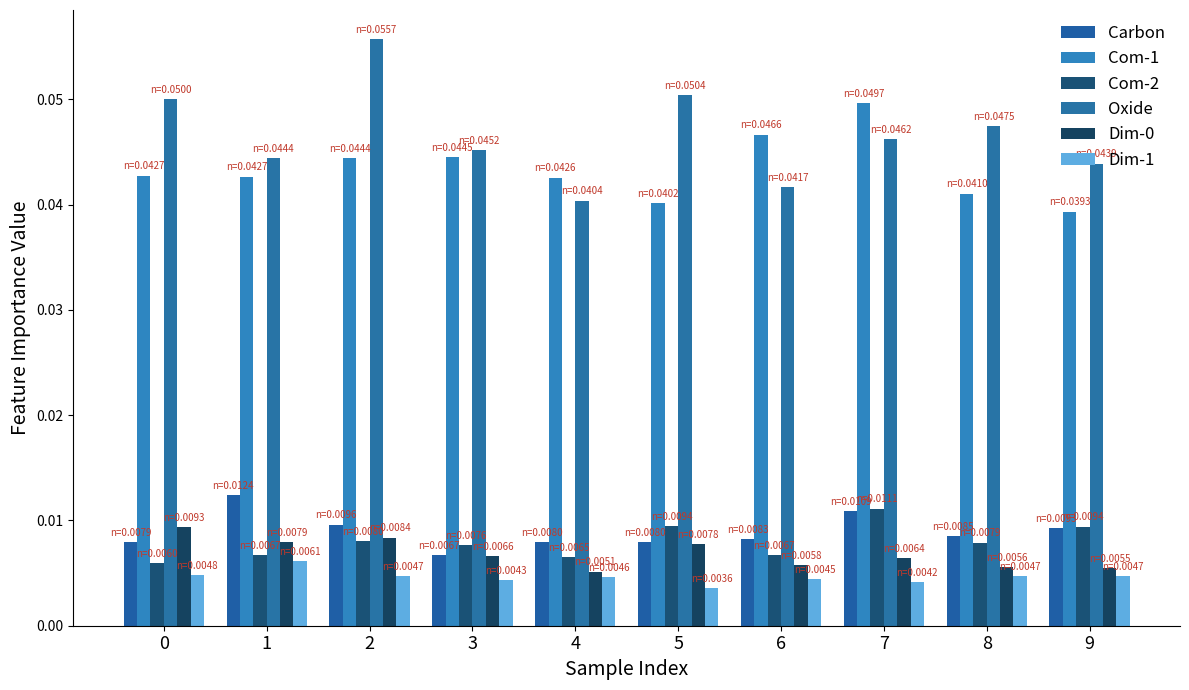

Is the value of Dim-0 at 5 greater than the value of Com-2 at 2?

No